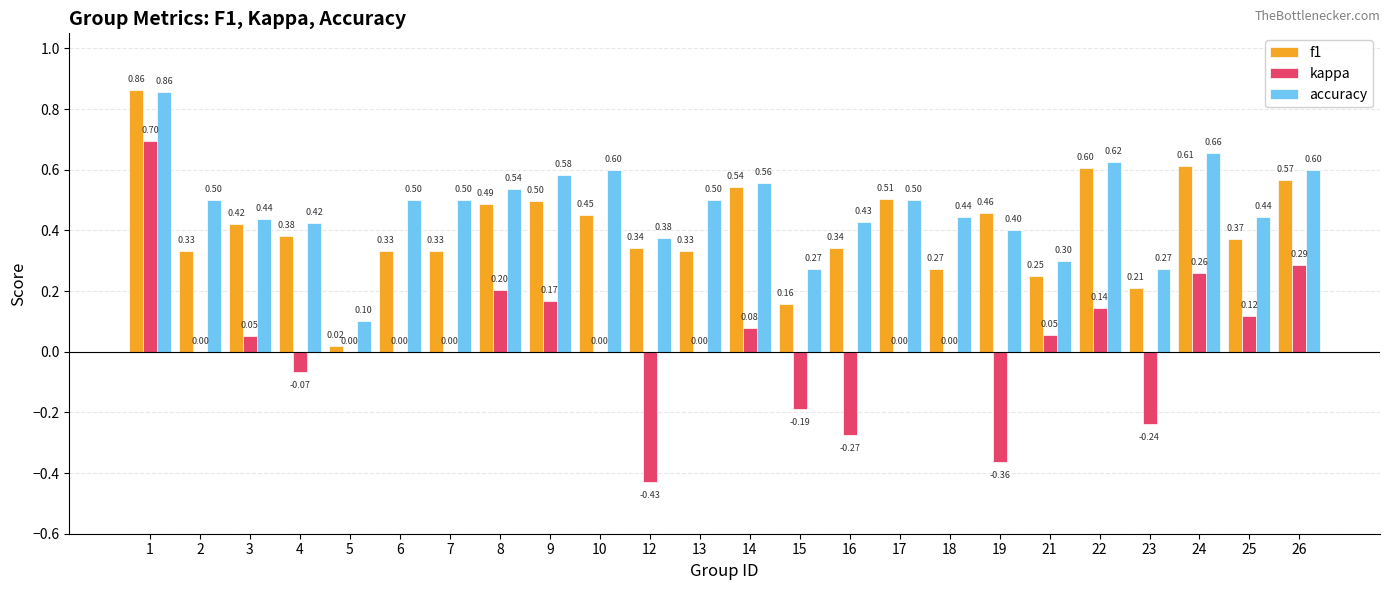

The f1 series shows 0.1 at 3. True or false?

False